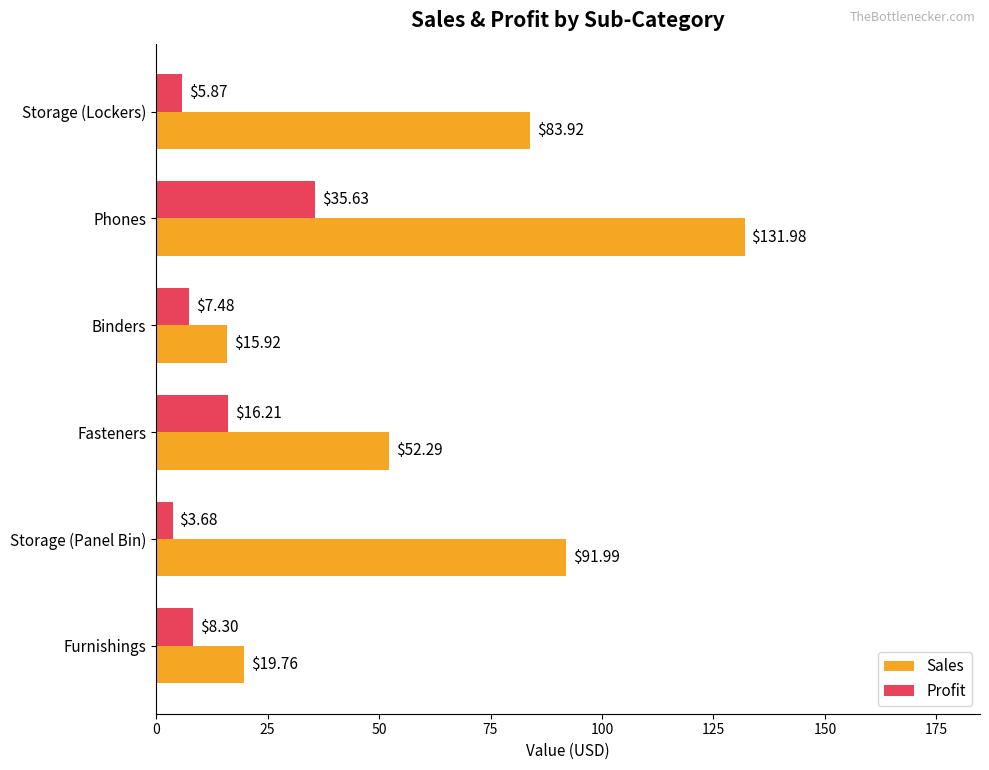

At which category is the sum across all series the highest?

Phones